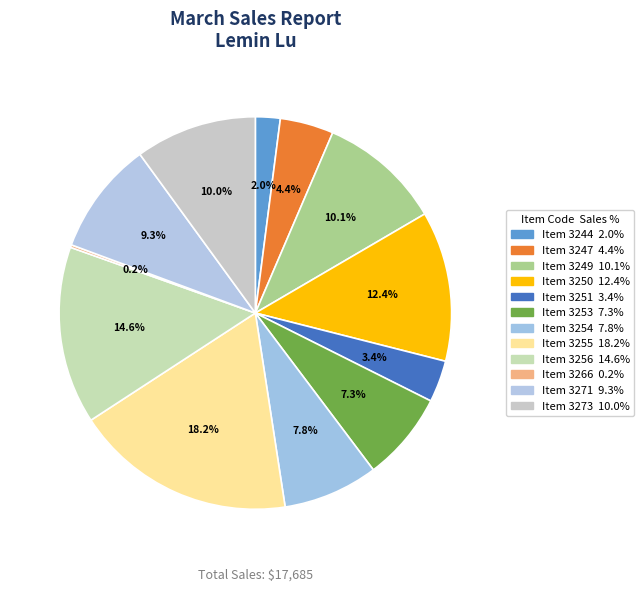

Which slice is the largest?

3255